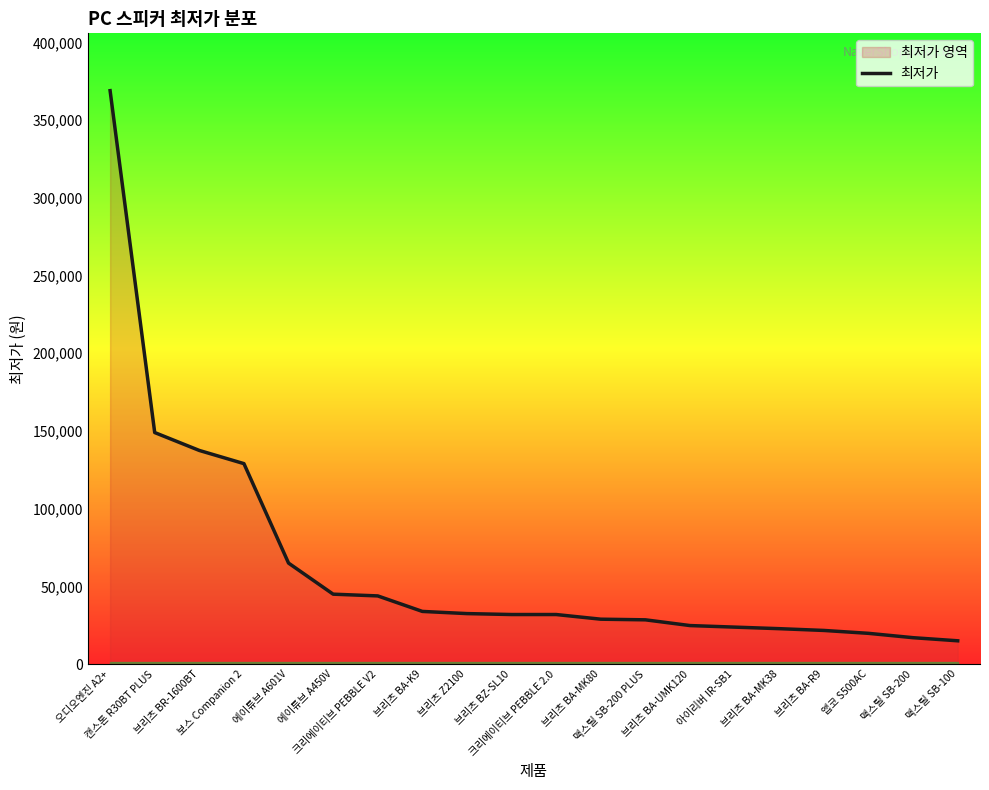

Between 에이튜브 A450V and 브리츠 BR-1600BT, which is larger?

브리츠 BR-1600BT